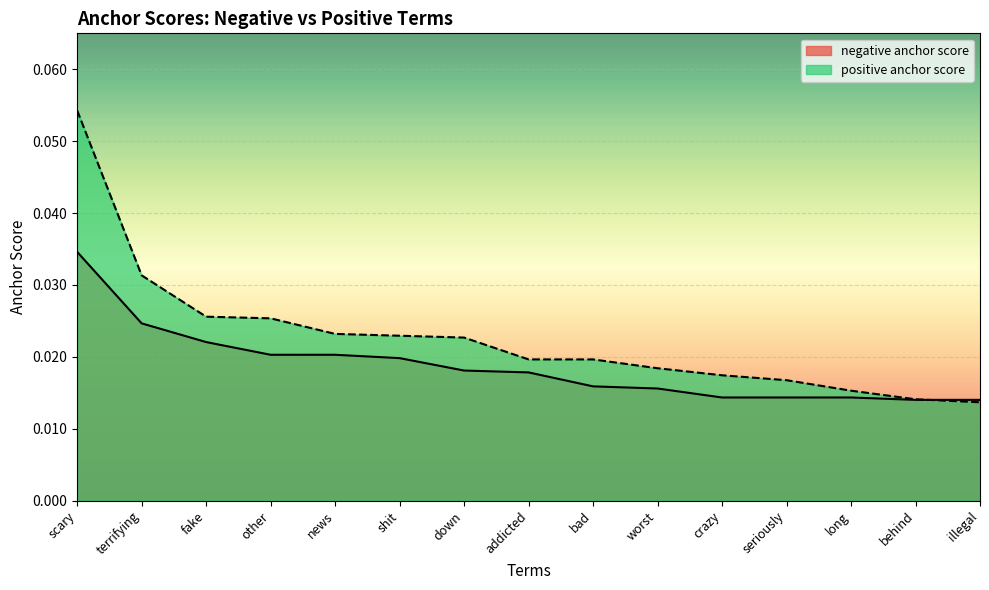

Which series has the largest total across all categories?

positive anchor score